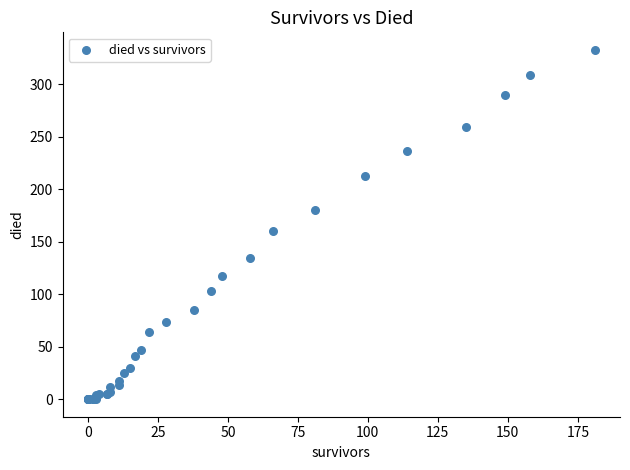

What Y value in the scatter plot is closest to 166?

160